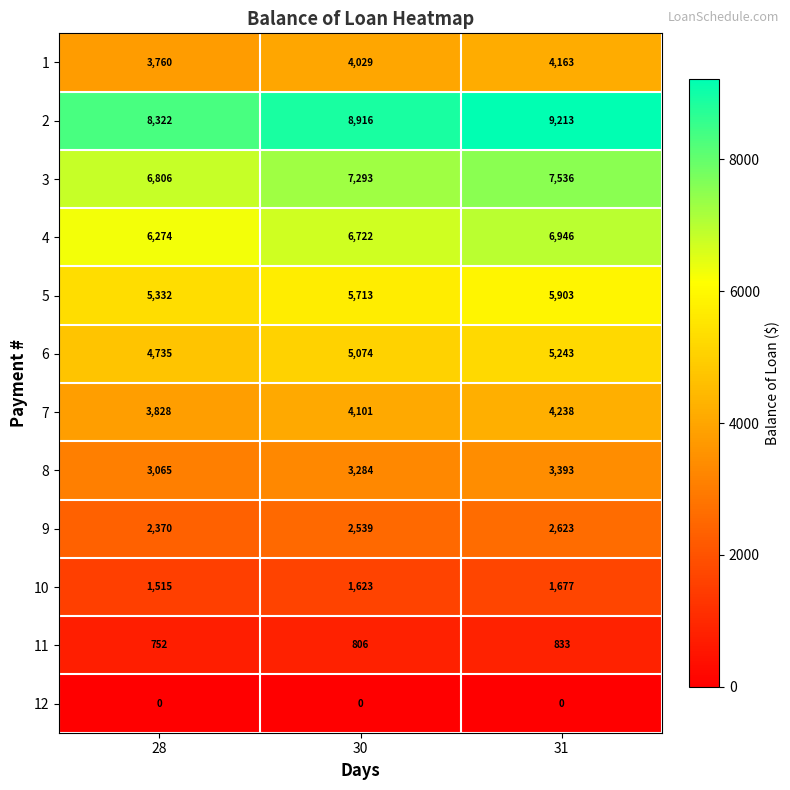

What is the sum of all 5 values?

16948